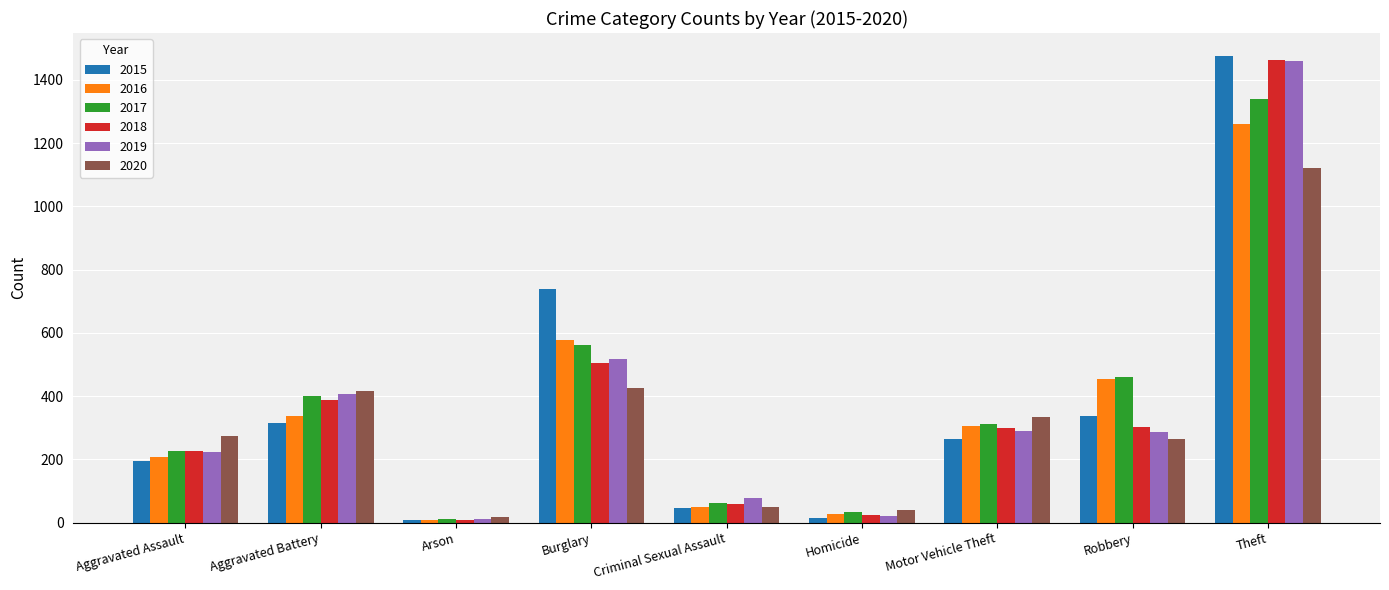

What is the smallest value displayed?

7